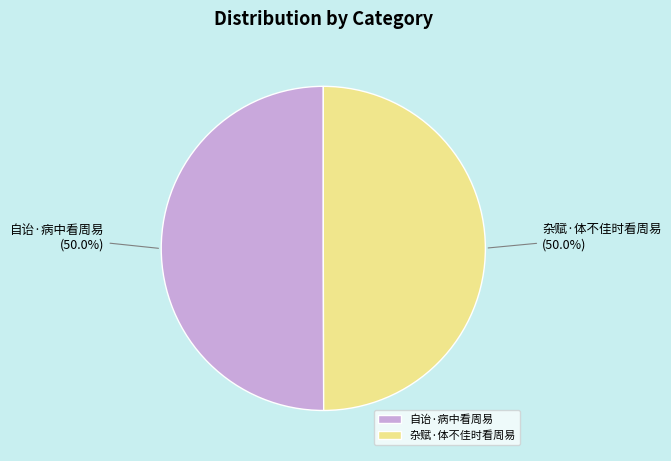

Combined, do 自诒·病中看周易 and 杂赋·体不佳时看周易 account for over 50%?

Yes